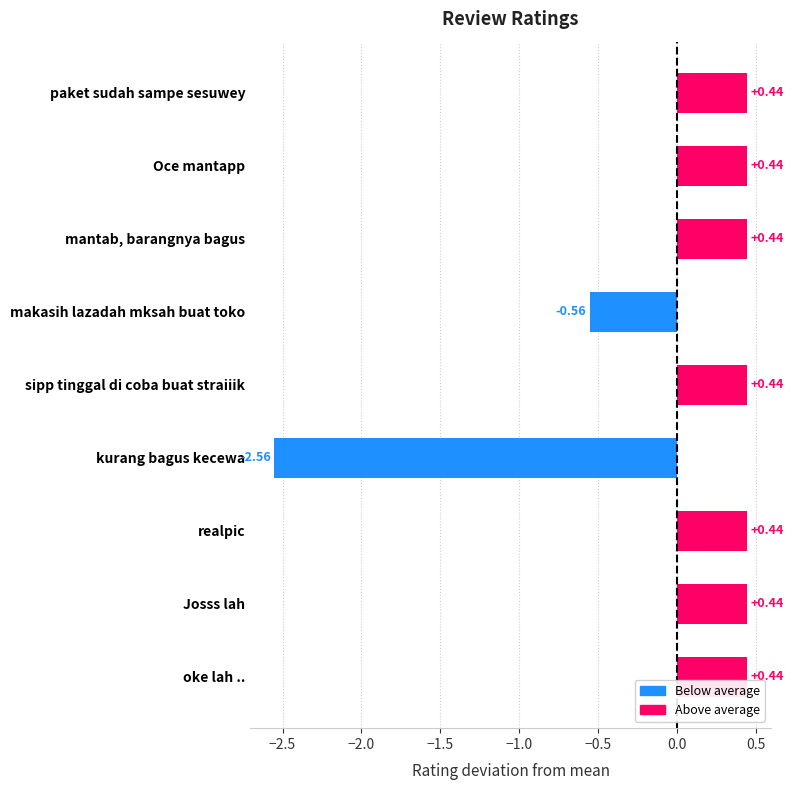

What is the label of the 3rd bar from the bottom?

realpic